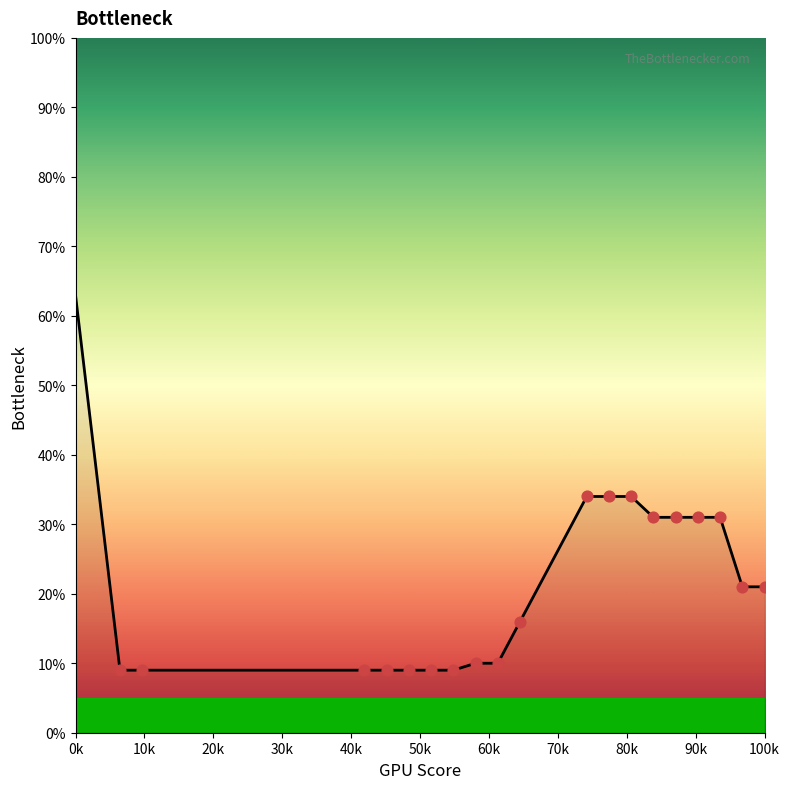

What is the minimum value shown in the chart?

9